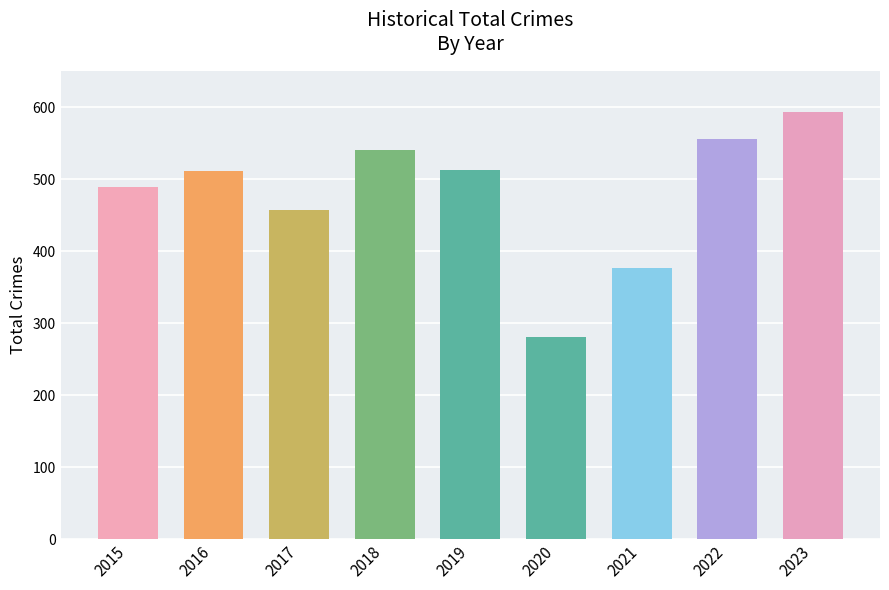

The chart shows a value of 512 at 2019. True or false?

True